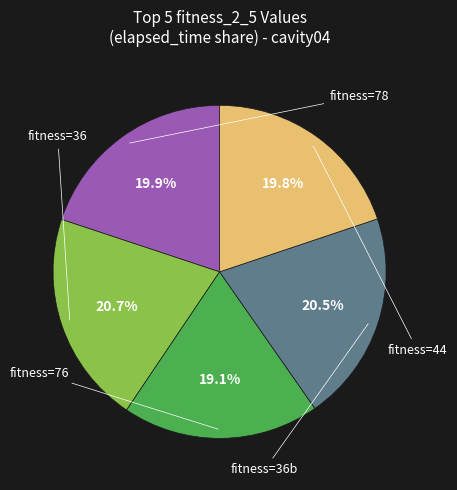

To the nearest percent, what is the difference between the largest and smallest slice percentages?

2%